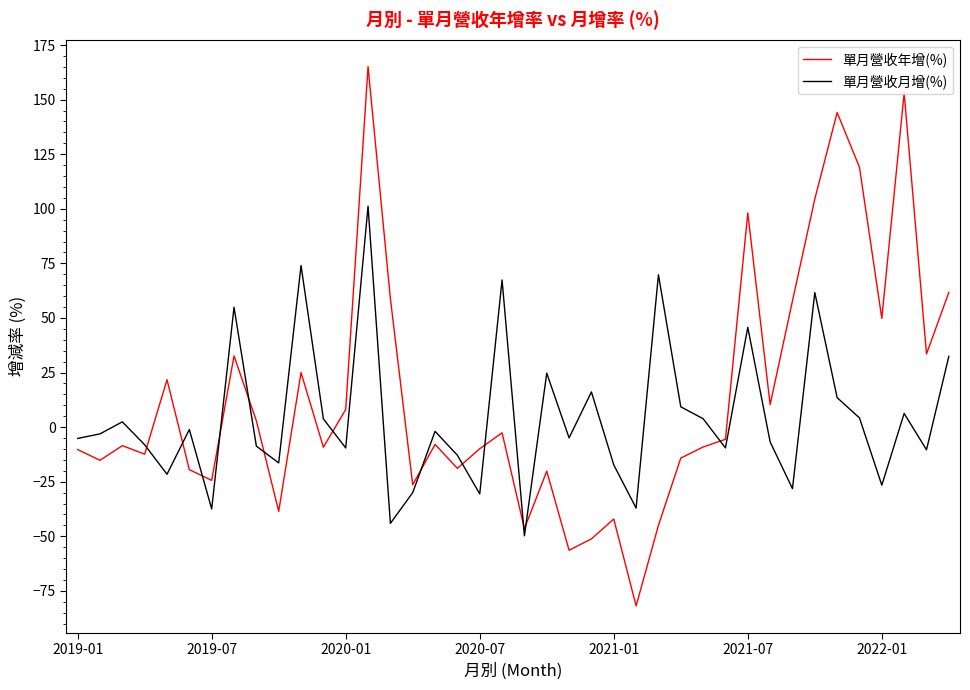

Which series has the widest spread of values?

單月營收年增(%)